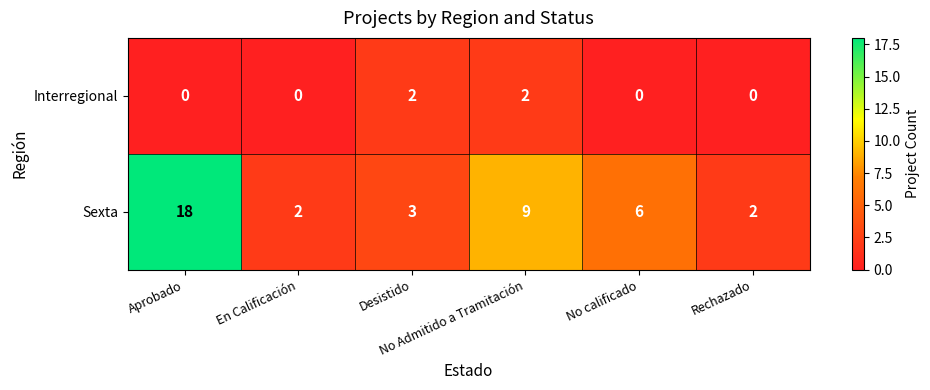

What is the greatest value displayed?

18